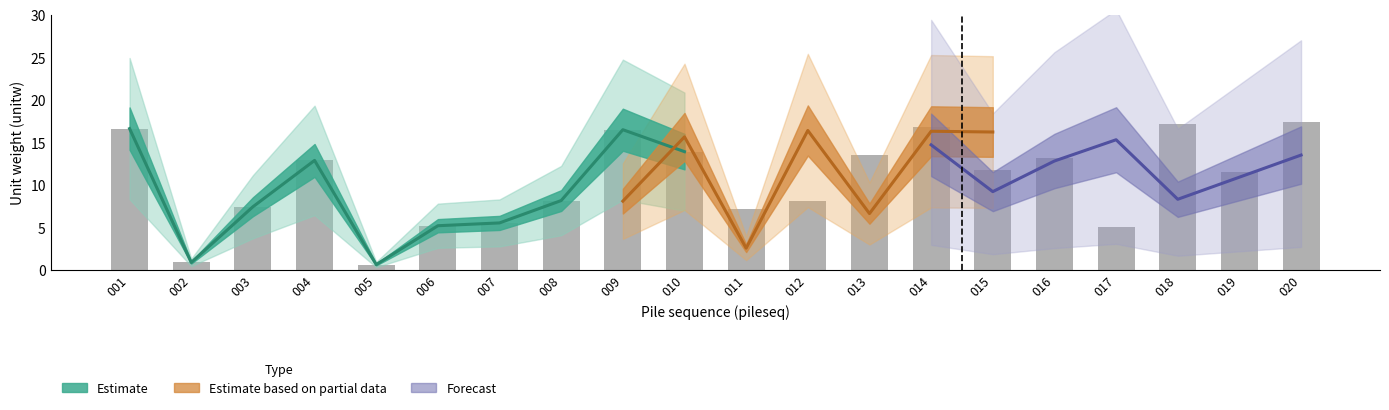

Where is Estimate based on partial data nearest to the value 8?

009